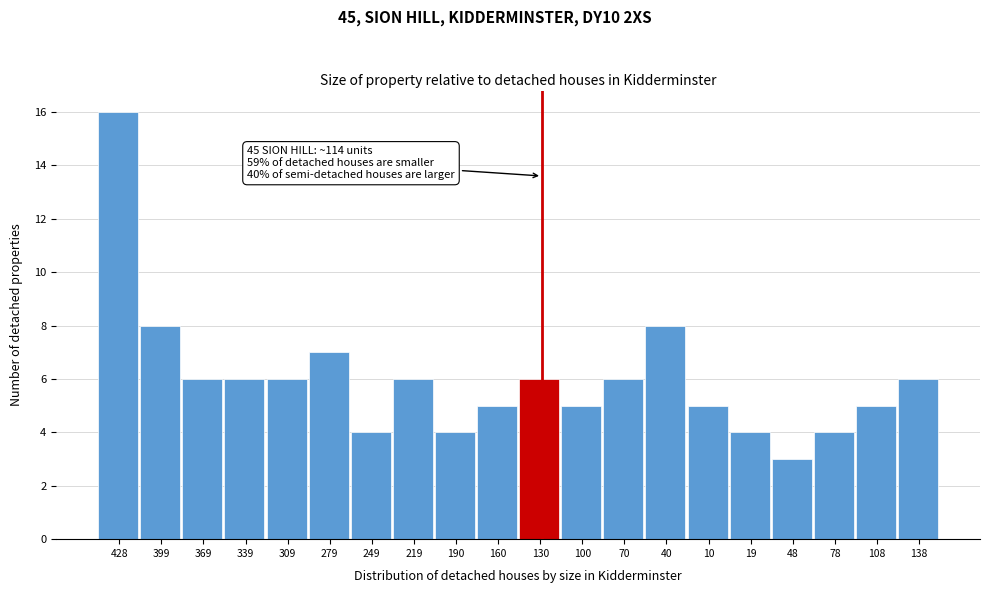

Reading left to right, what are all the values shown in this chart?

428=16	399=8	369=6	339=6	309=6	279=7	249=4	219=6	190=4	160=5	130=6	100=5	70=6	40=8	10=5	19=4	48=3	78=4	108=5	138=6